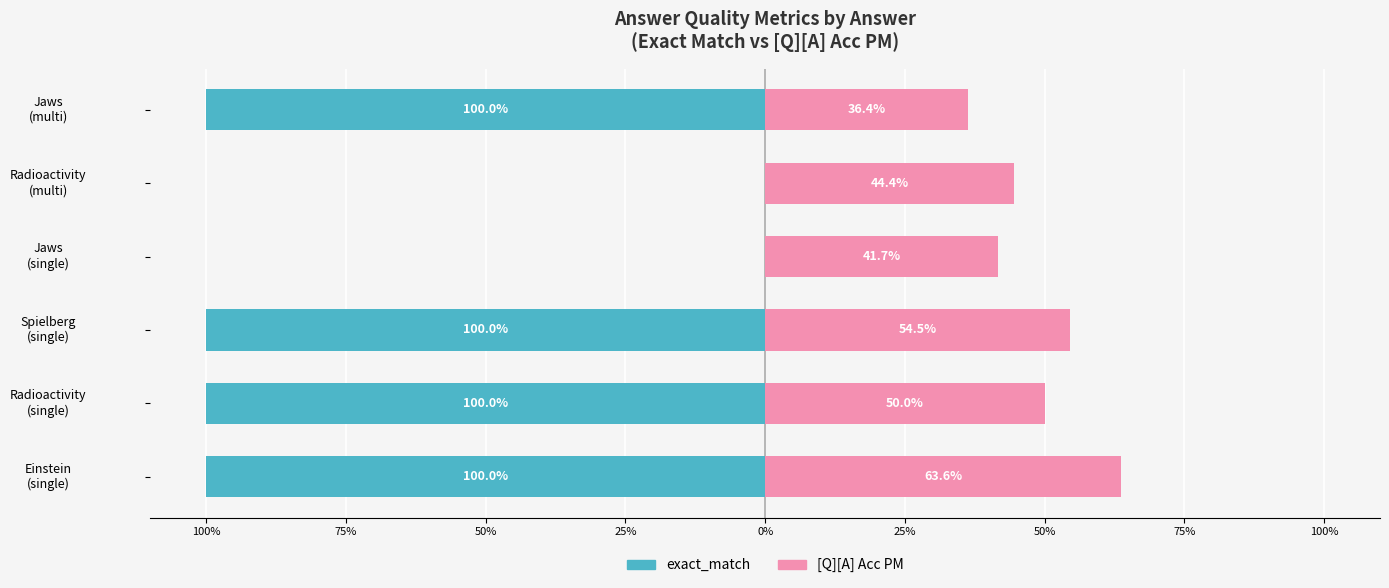

What is the average value of the [Q][A] Acc PM series?

48.4